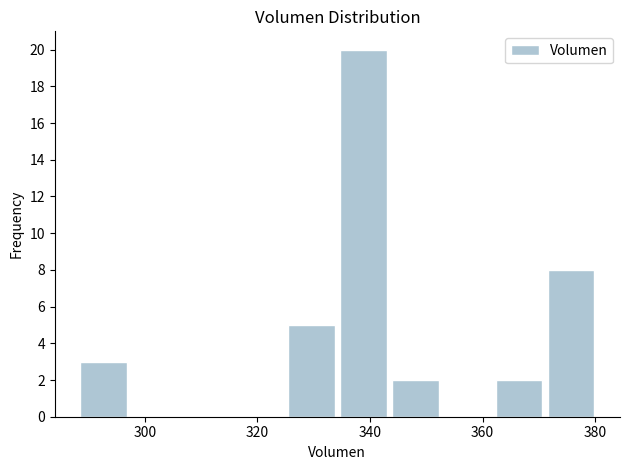

How tall is the bar that spans 288 to 298 on the x-axis? Neither the bar edges nor the heights are printed on the chart, so give them approximately, as read against the axes.

3